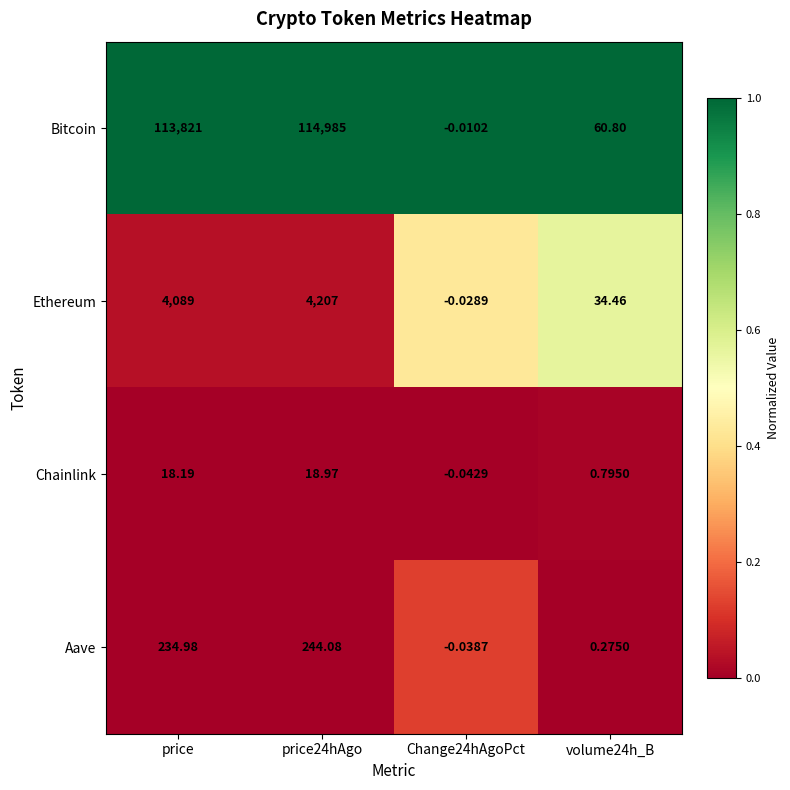

Which series has the largest range (max minus min)?

Bitcoin